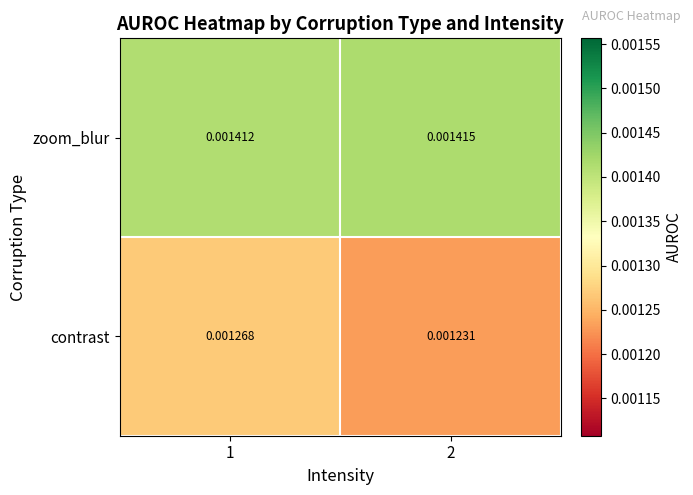

Is the value of zoom_blur at 2 greater than the value of contrast at 1?

Yes